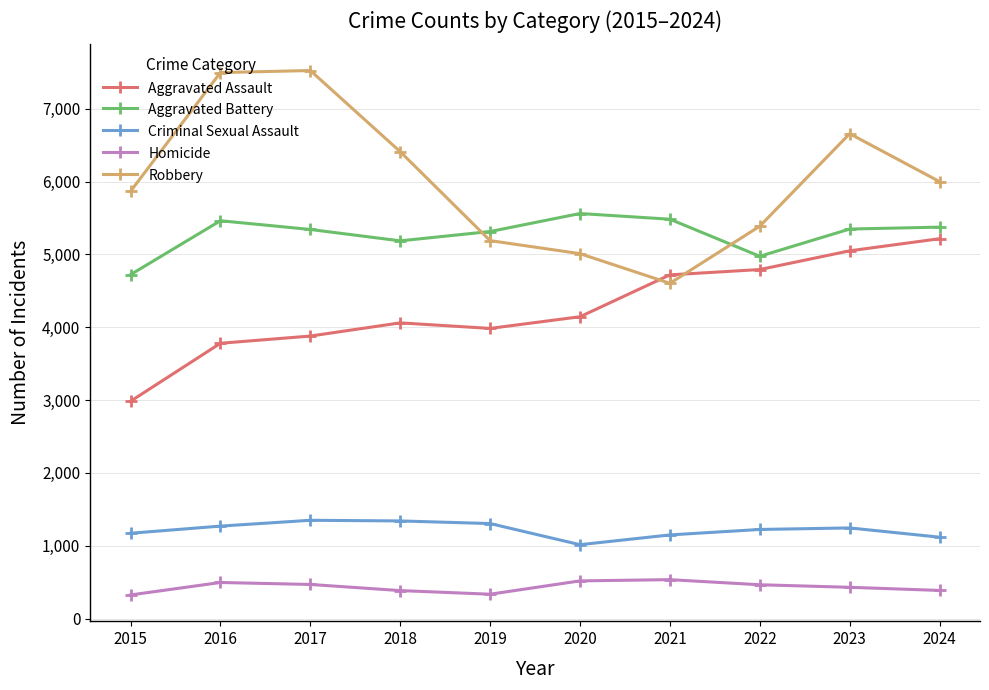

What is the value of the Aggravated Battery point at the 9th from the left?

5348